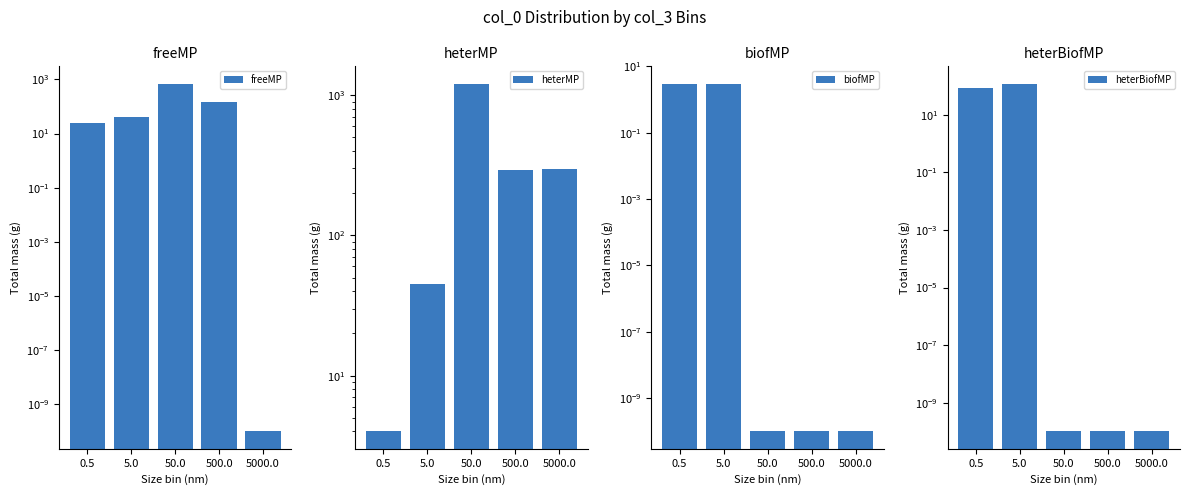

Are the bars grouped side by side (vs. stacked)?

Yes